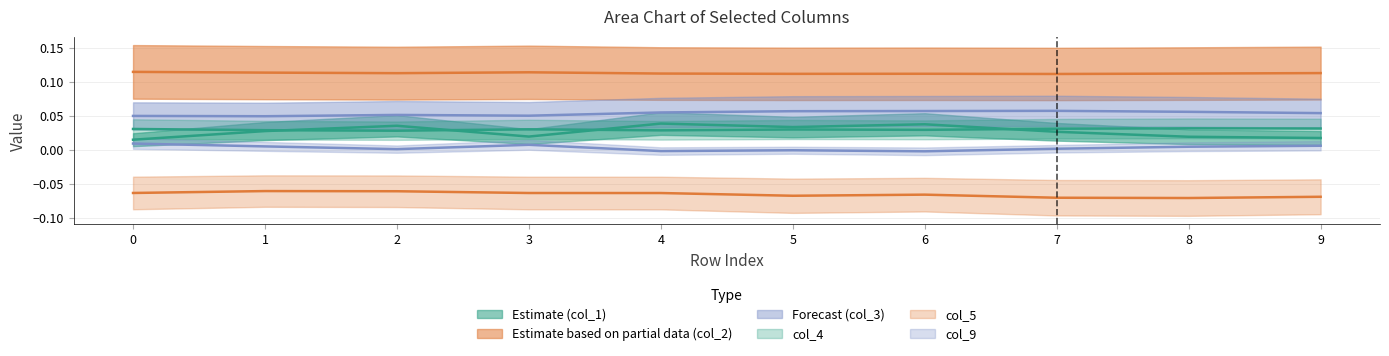

Is the value of col_9 at 5 greater than the value of col_4 at 8?

No